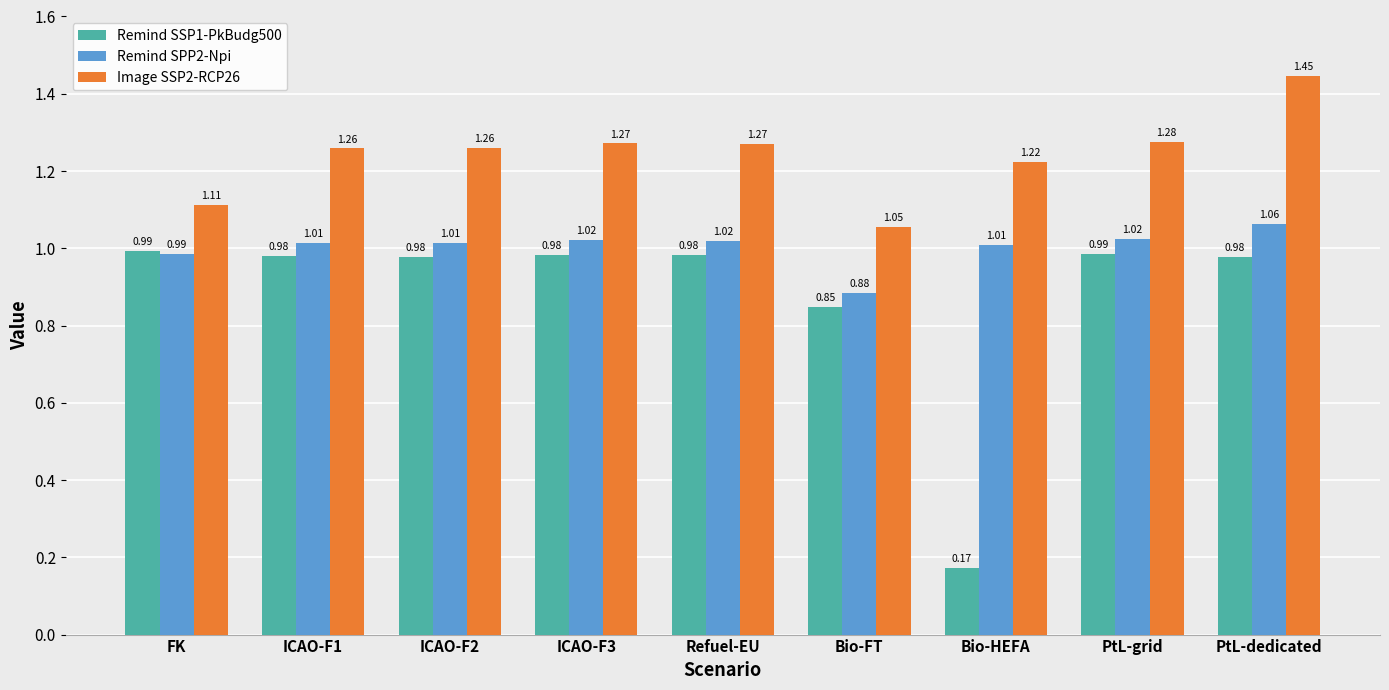

Where is Image SSP2-RCP26 nearest to the value 1?

Bio-FT